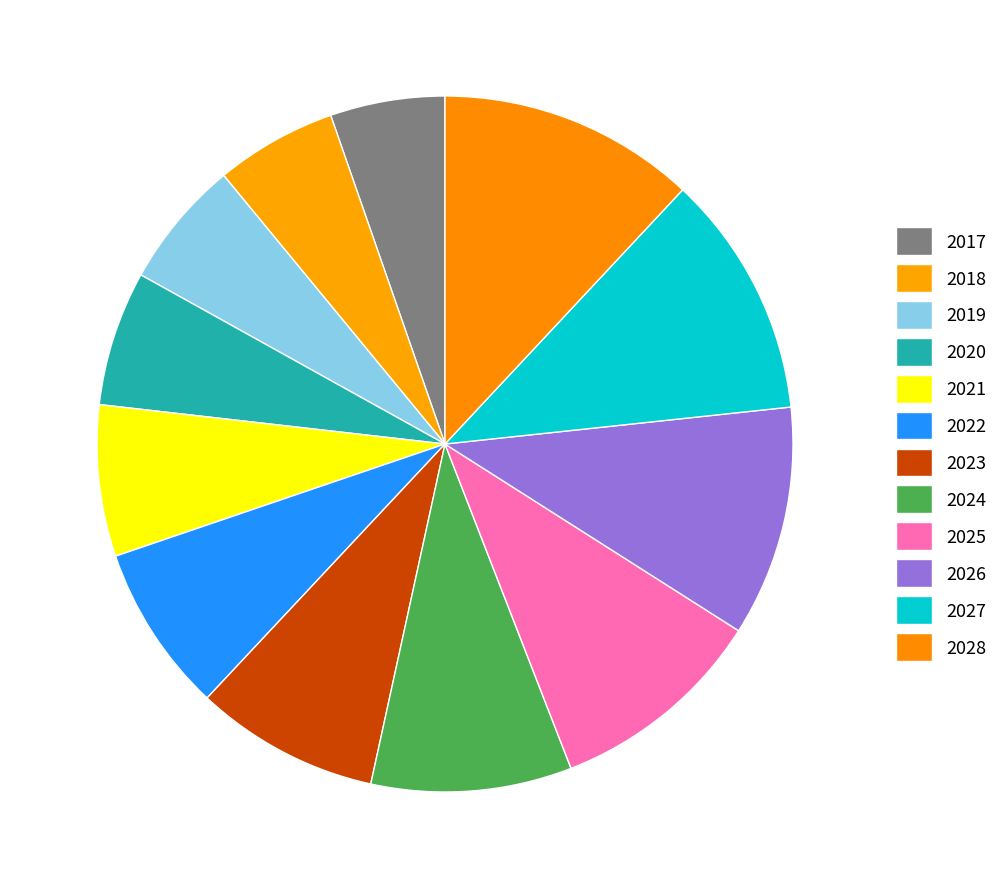

Count the number of slices in the pie.

12